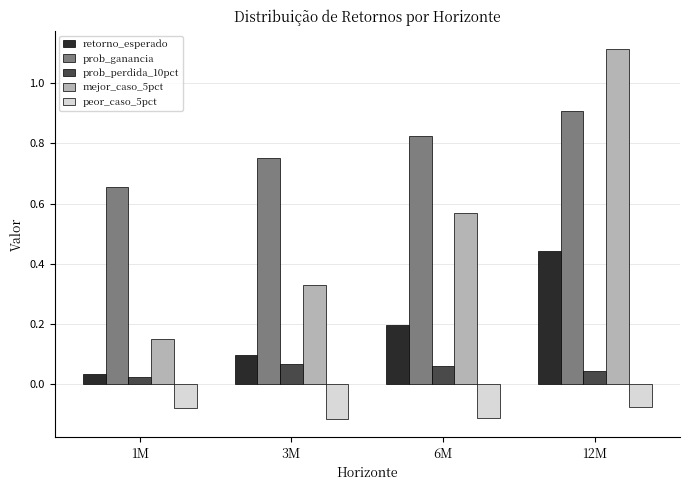

How many categories are shown in the chart?

4